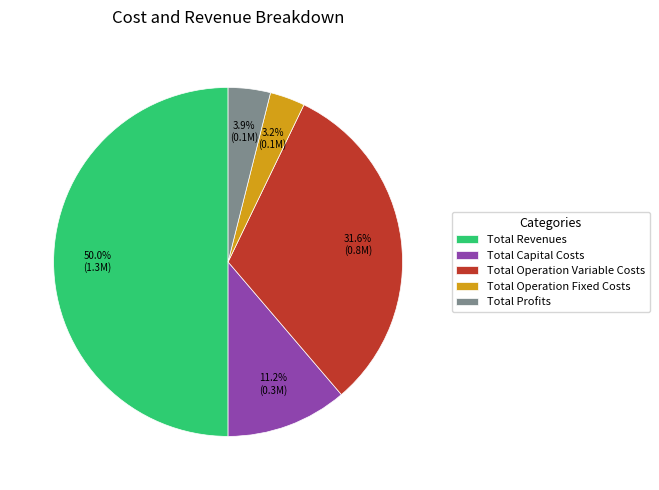

What portion of the pie excludes Total Profits?

96.1%